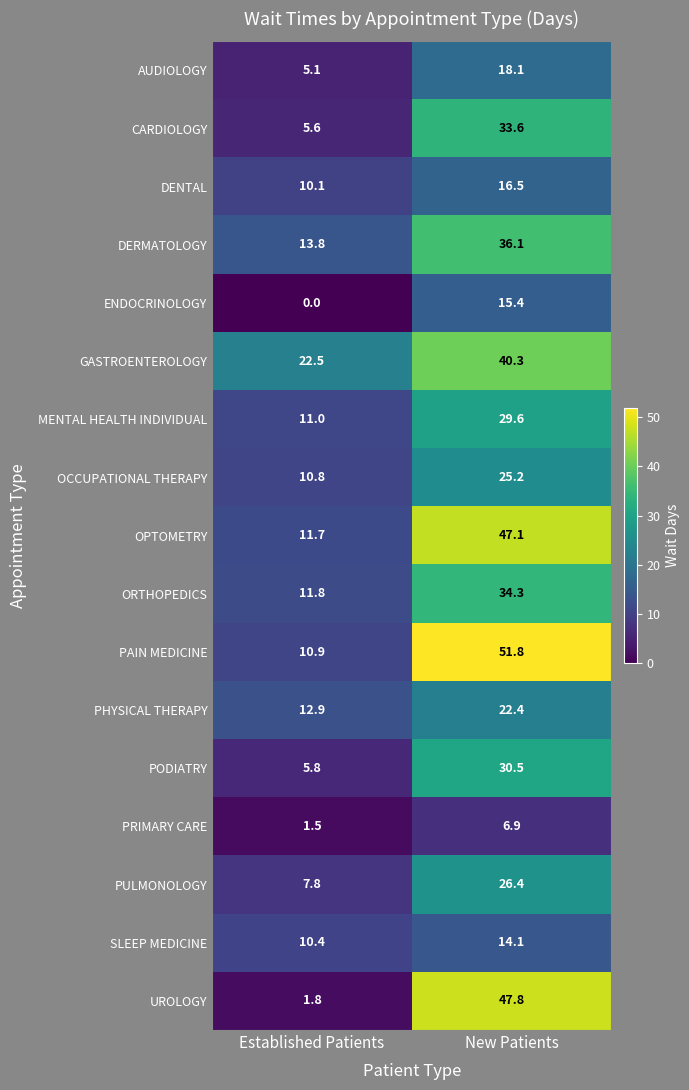

Read the CARDIOLOGY value at New Patients.

33.6